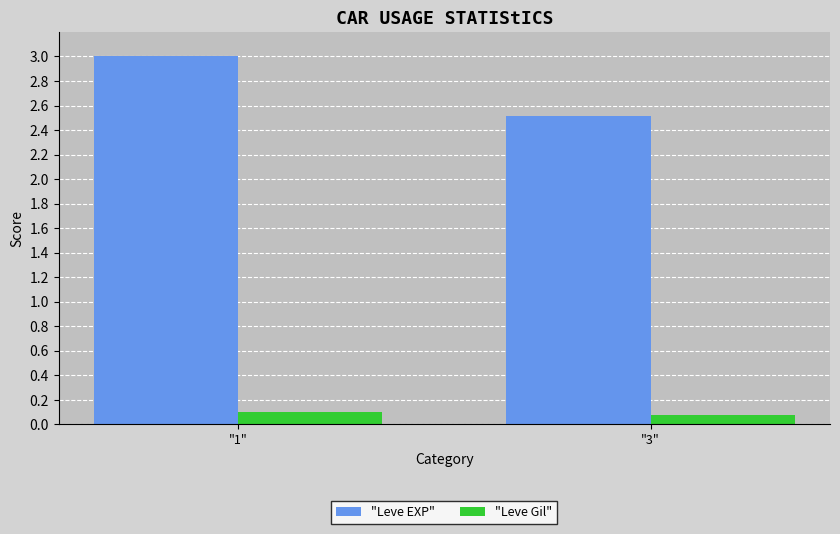

Reading left to right, extract all data points from this chart.

"Leve EXP": "1"=3.0	"3"=2.5
"Leve Gil": "1"=0.1	"3"=0.1